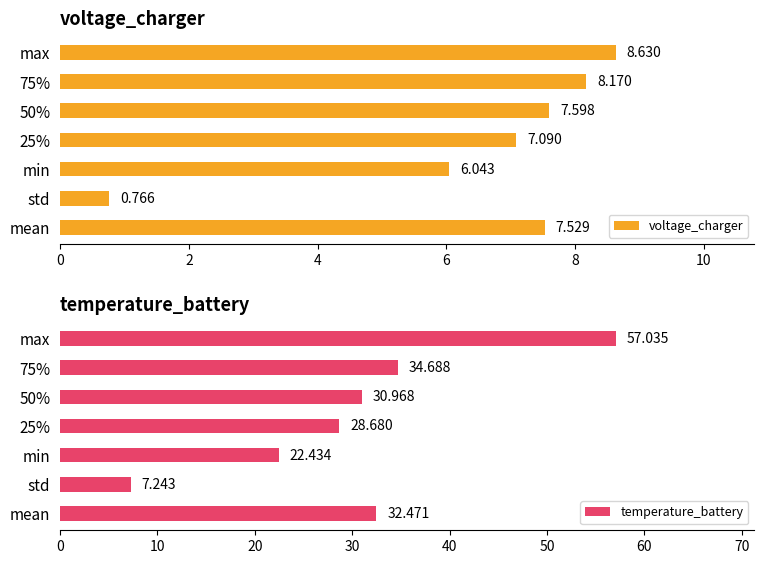

How many groups of bars are there?

7